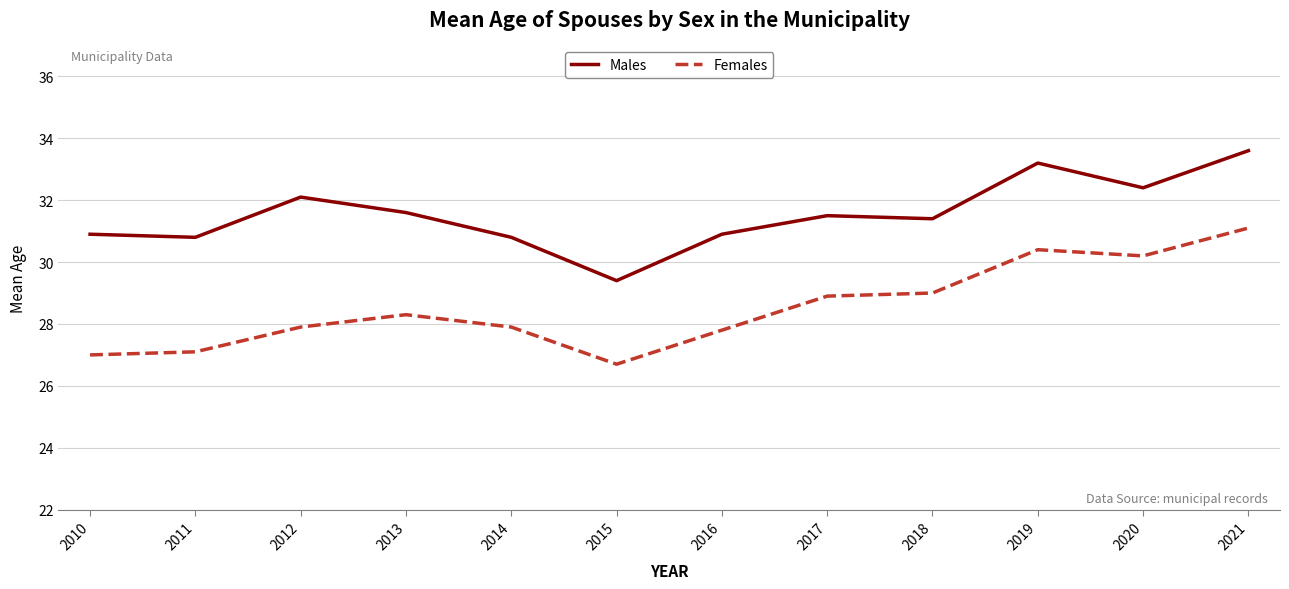

In Males, how many points are higher than both neighbors (excluding endpoints)?

3